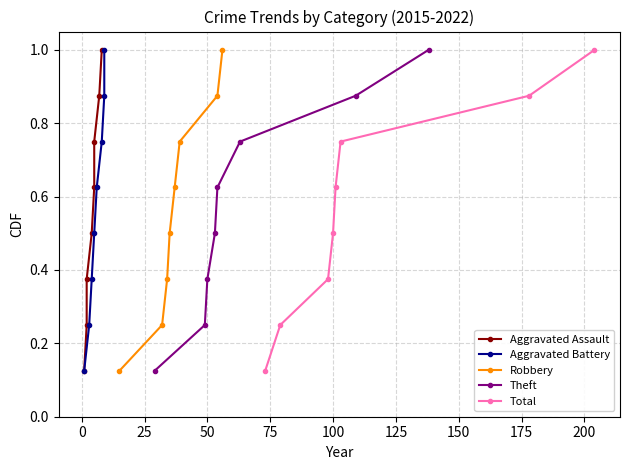

At how many categories does at least one series exceed 0?

8